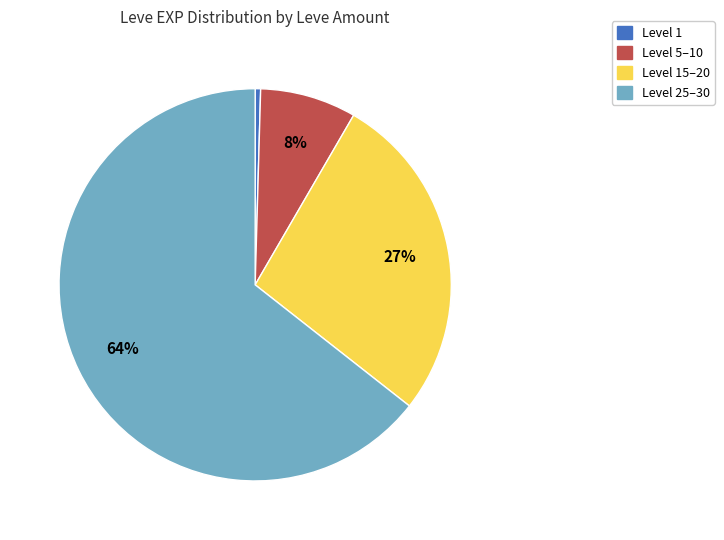

To the nearest percent, what is the average slice percentage?

25%